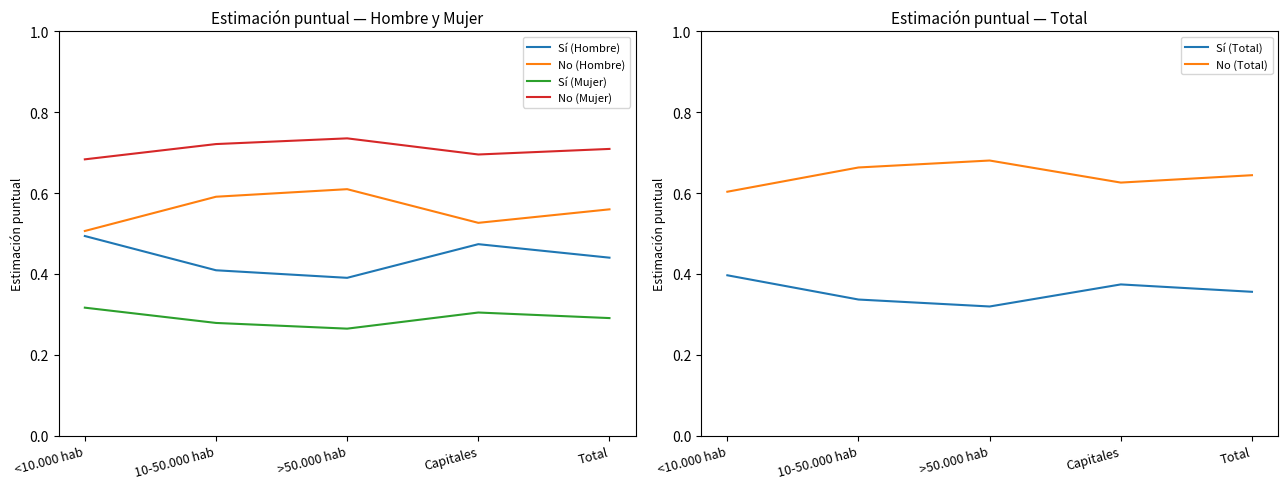

Which series has the largest total across all categories?

No (Mujer)